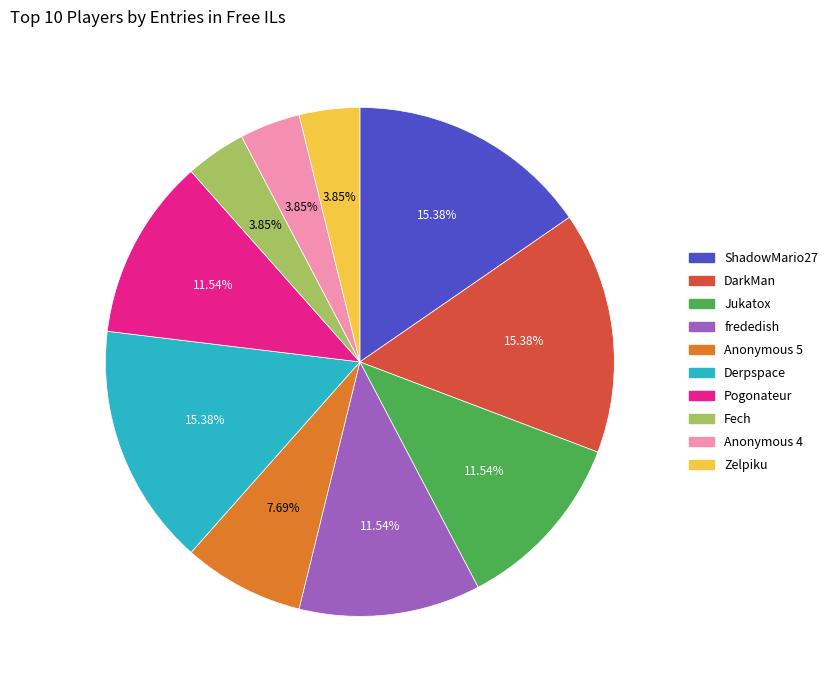

Is there a majority slice in this chart?

No